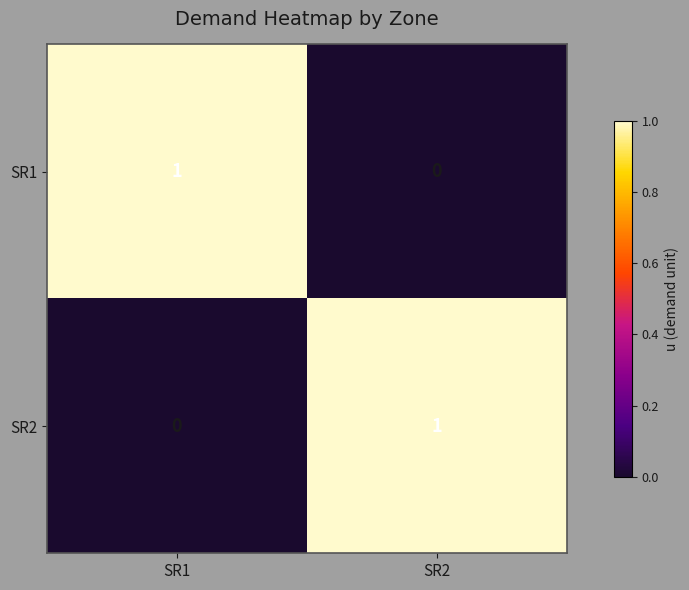

The SR1 series shows 0 at SR2. True or false?

True